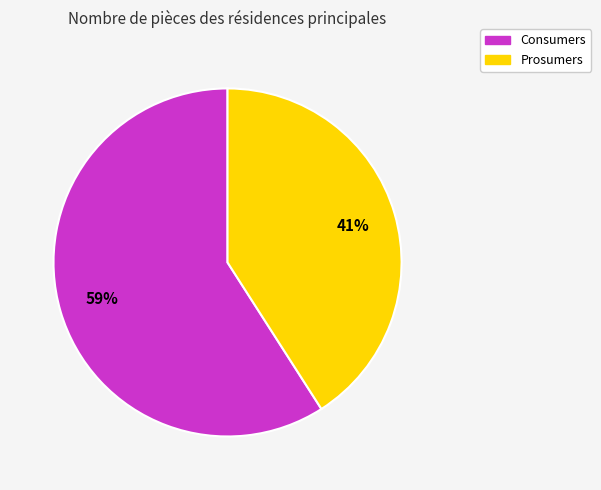

What percentage is the Prosumers slice, to the nearest percent?

41%